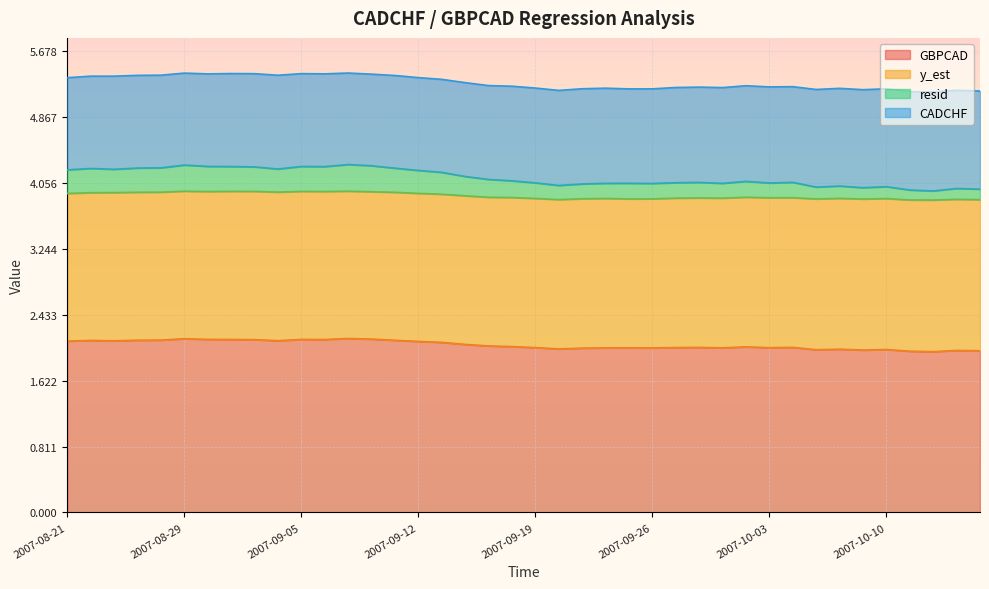

Is it true that GBPCAD equals 0.5 at 2007-08-21?

False